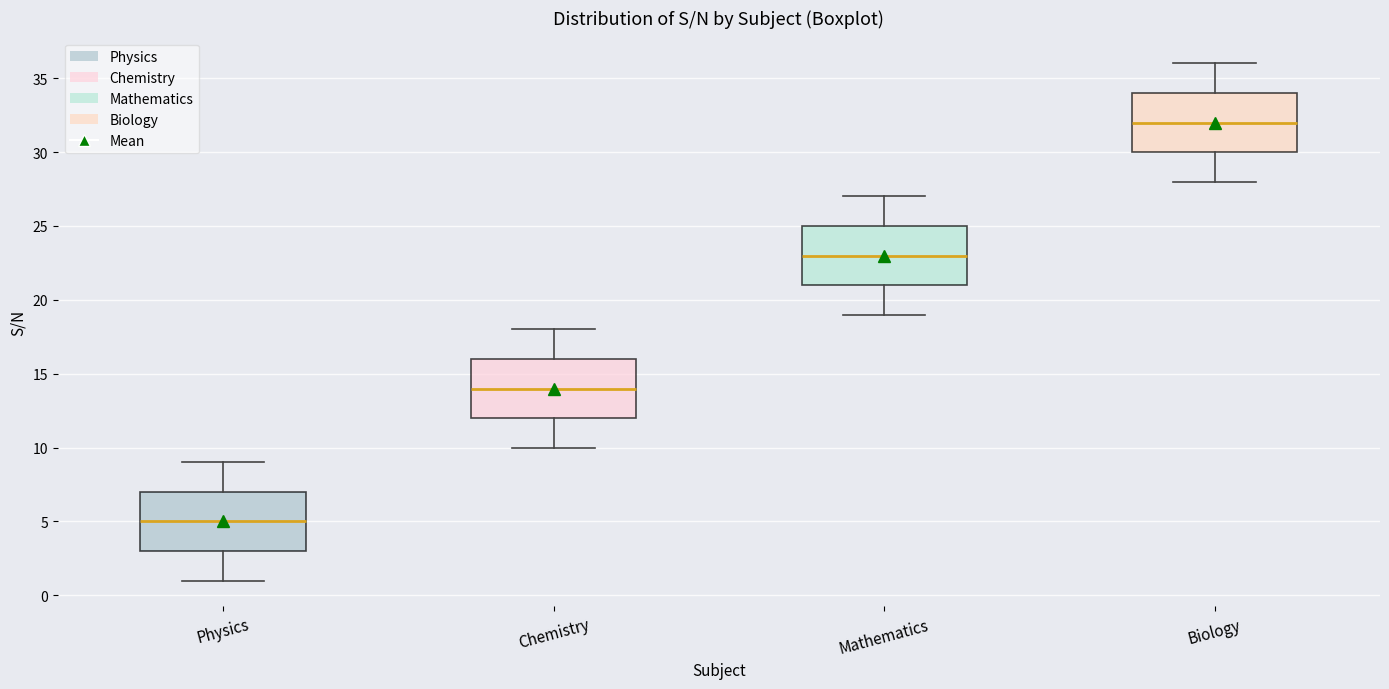

Reading left to right, read every box against the y-axis: the position of its median line, the range the box covers, and the ends of its whiskers. The values are not printed on the chart, so give them approximately, as read against the axis.

Physics: median 5, box 3 to 7, whiskers 1 to 9
Chemistry: median 14, box 12 to 16, whiskers 10 to 18
Mathematics: median 23, box 21 to 25, whiskers 19 to 27
Biology: median 32, box 30 to 34, whiskers 28 to 36